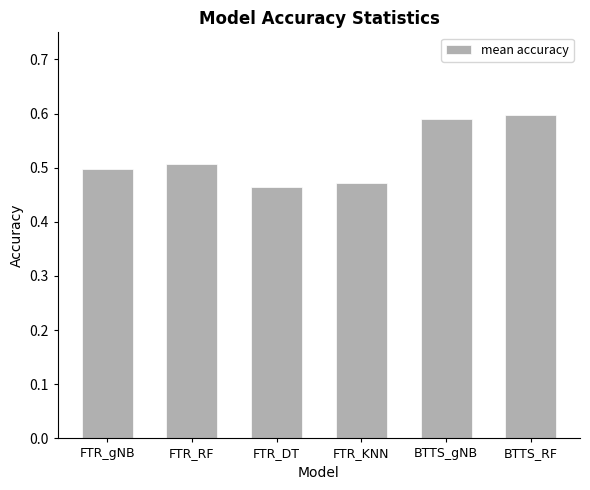

What is the difference between the maximum and minimum values?

0.1